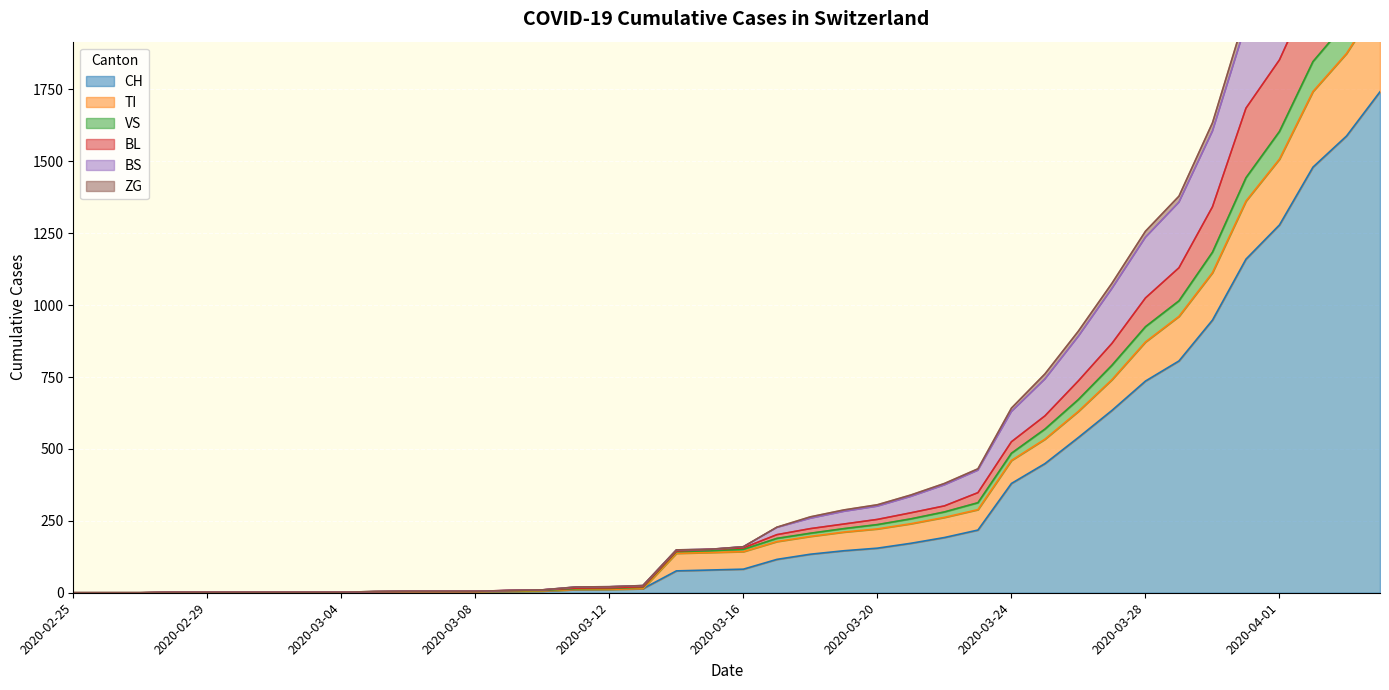

What are all the series names shown in the legend?

CH, TI, VS, BL, BS, ZG